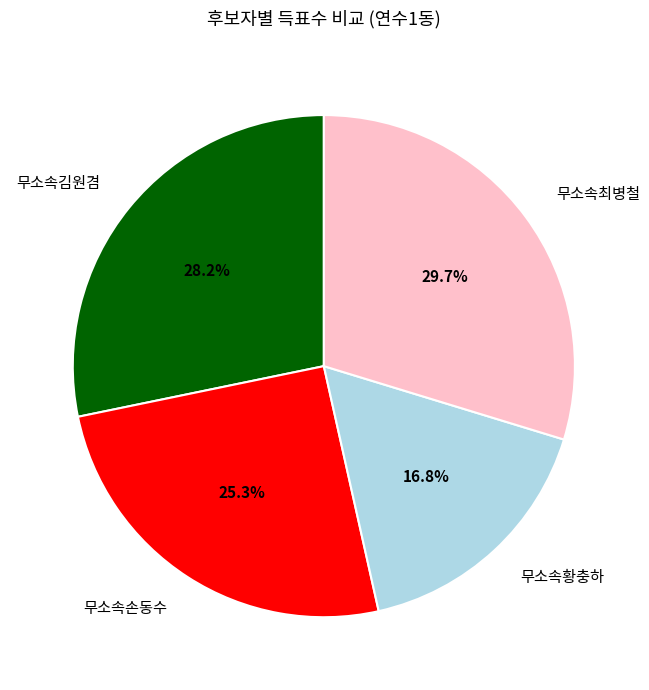

What percentage is the 무소속김원겸 slice, to the nearest percent?

28%